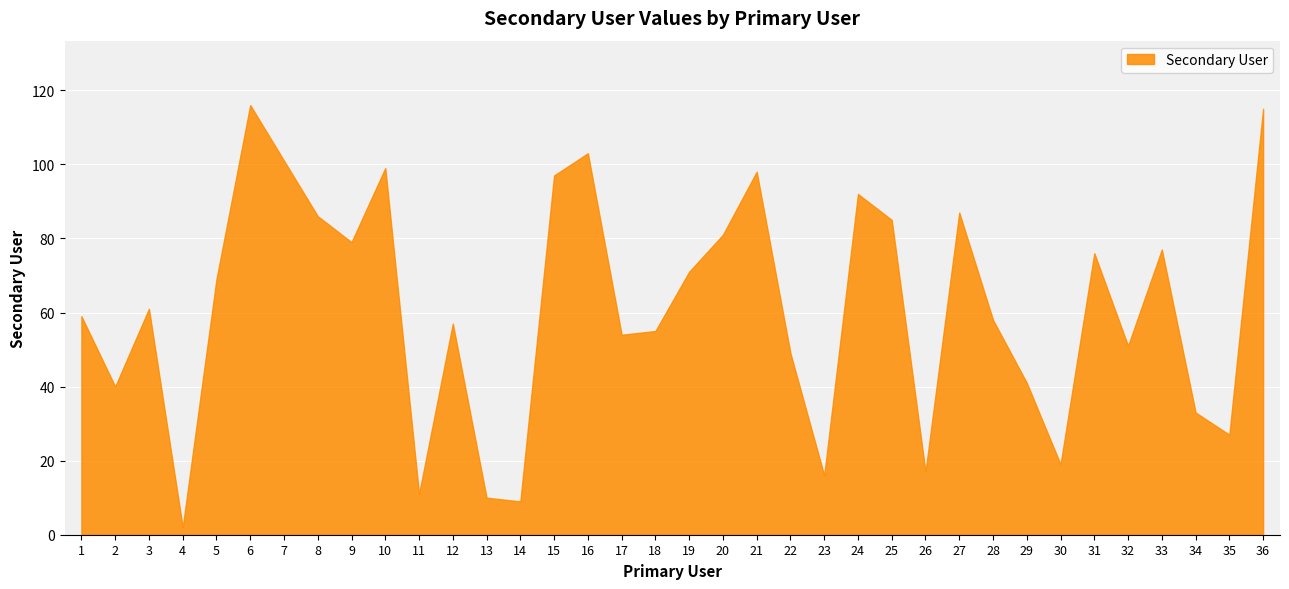

How many categories are shown in the chart?

36